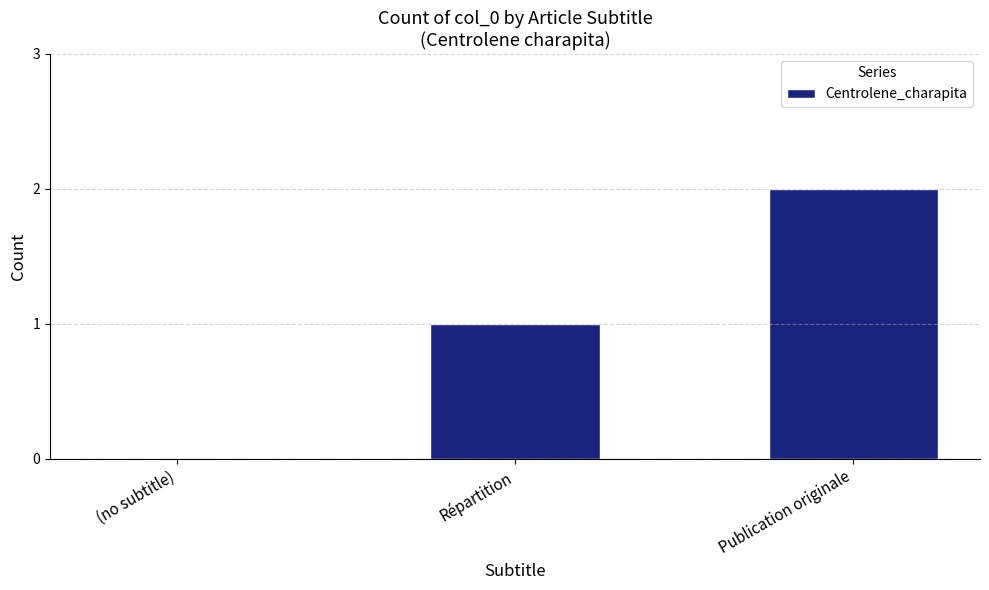

Reading left to right, list all the values displayed in this chart.

0	1	2